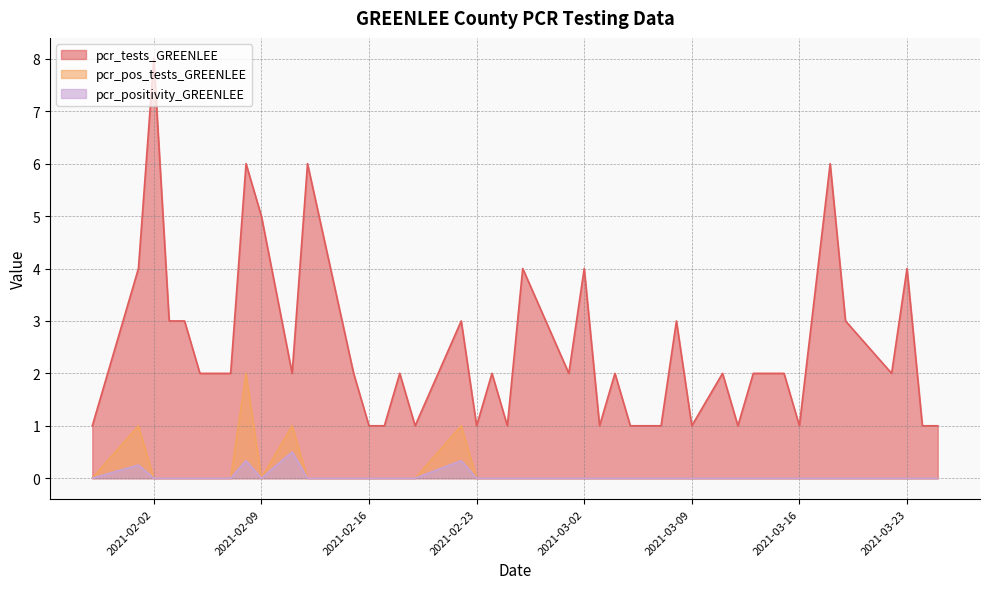

What is the sum of the pcr_tests_GREENLEE values at 2021-02-26 and 2021-03-22?

6.0